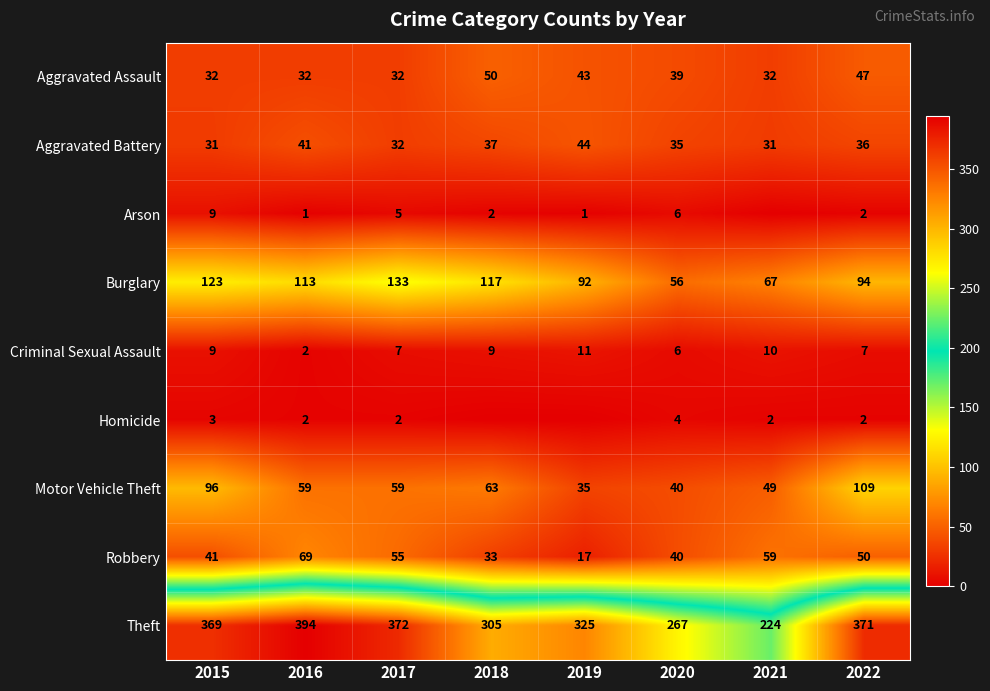

What is the total value across all series at 2016?

713